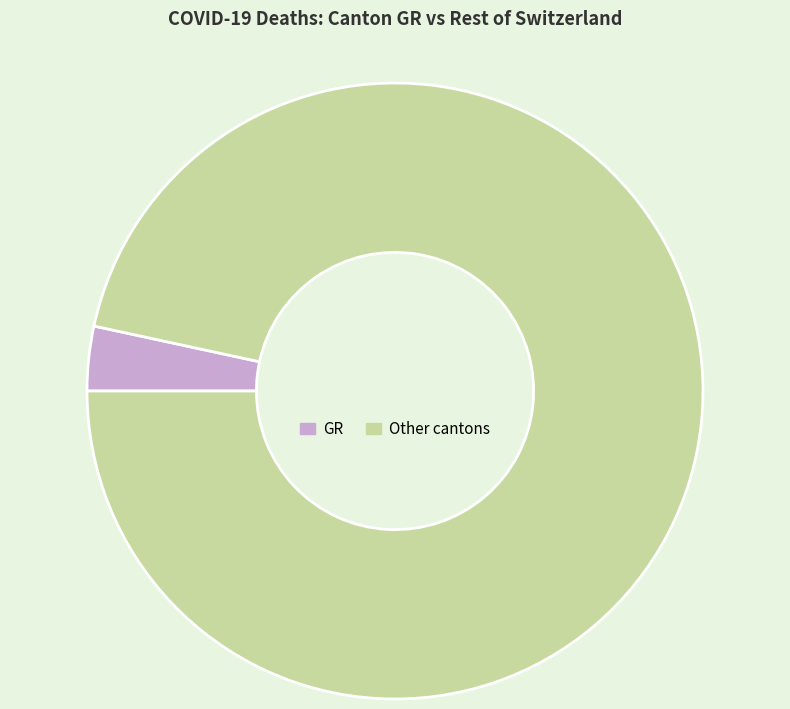

Approximately how many times larger is the value at Other cantons compared to GR?

28.6